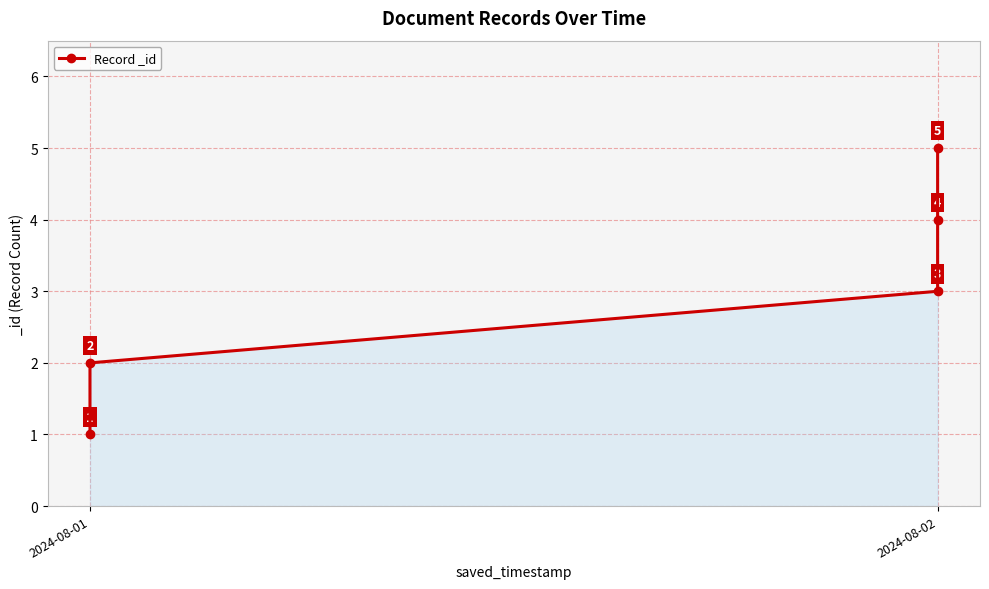

How many data points are above 3?

2